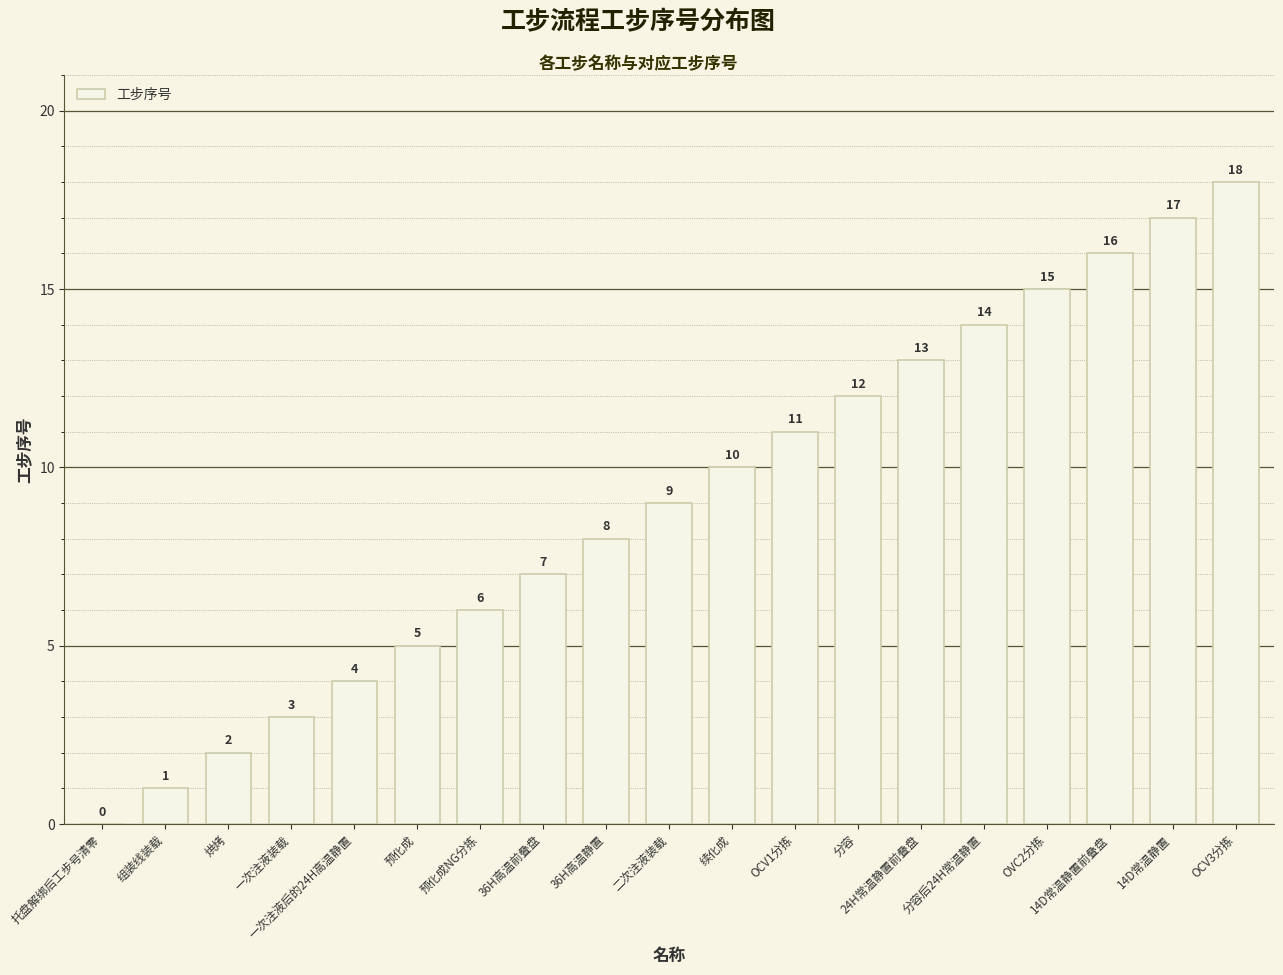

How many data points does each series have?

19